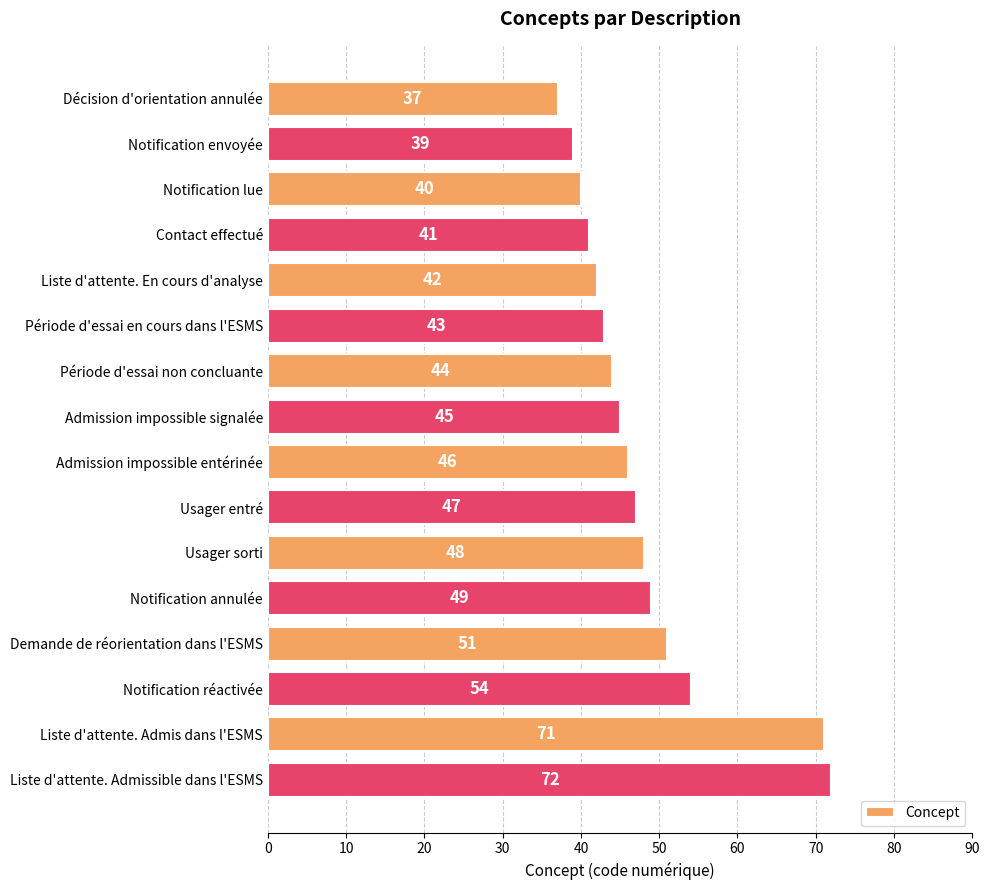

What is the greatest value displayed?

72